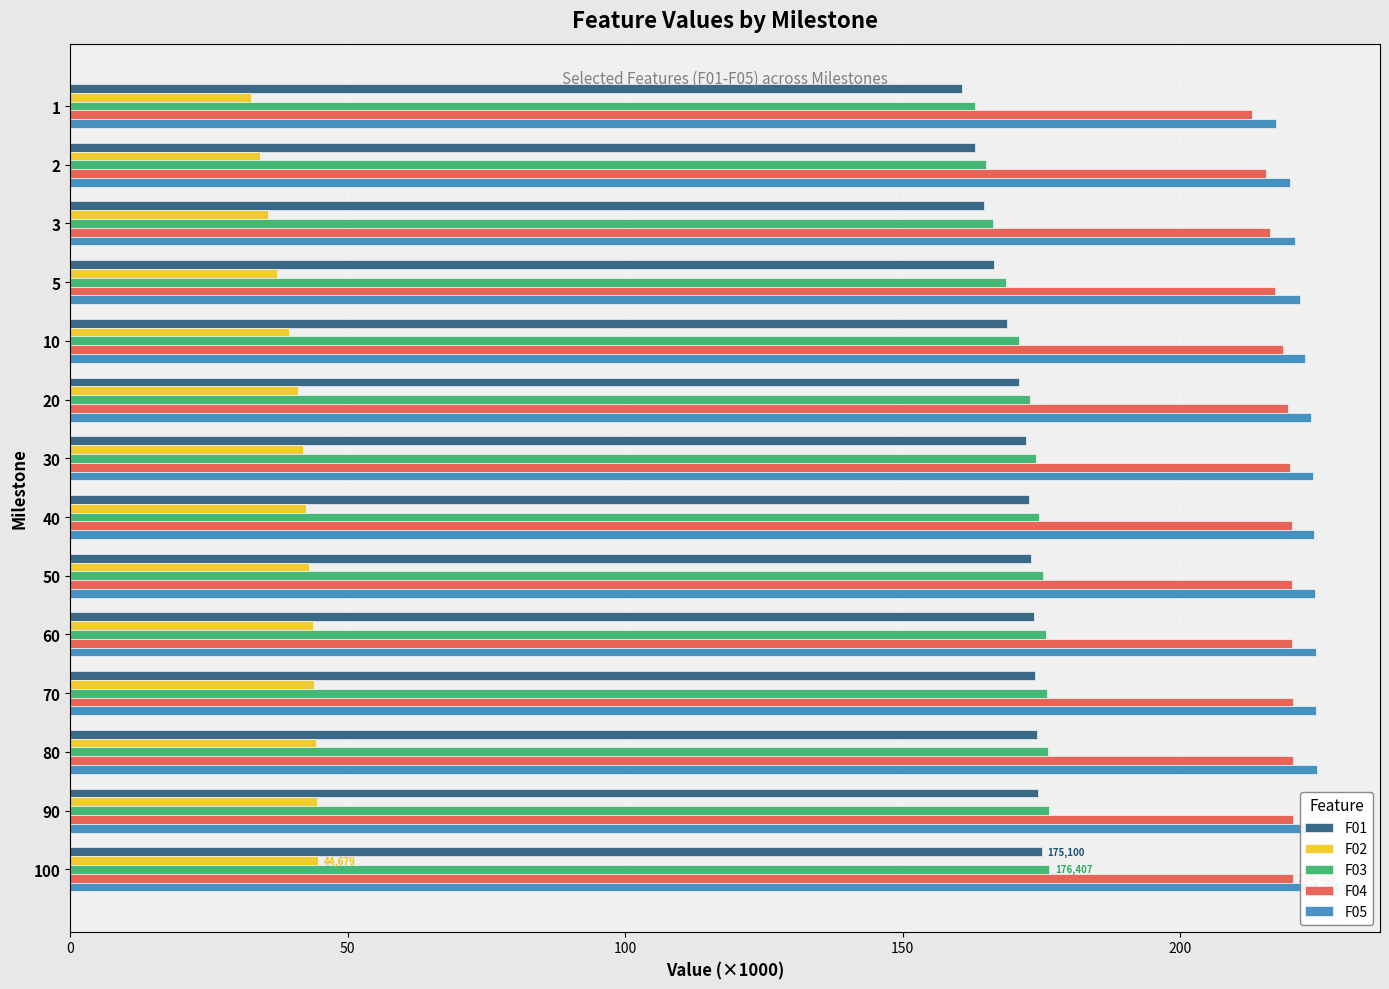

What is the value of the F05 bar at the 1st from the left?

217.3